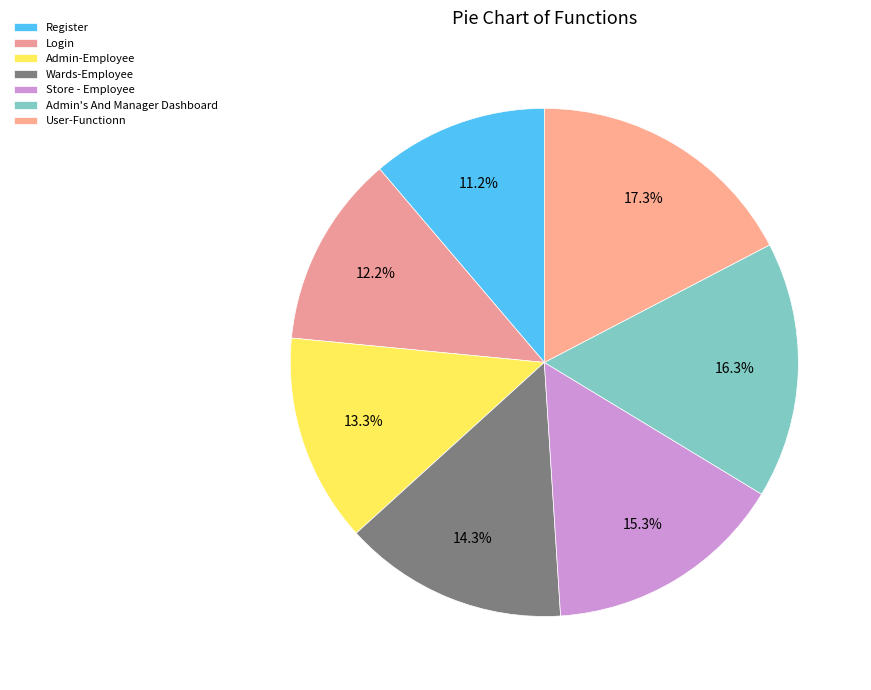

Is Register the majority of the pie?

No